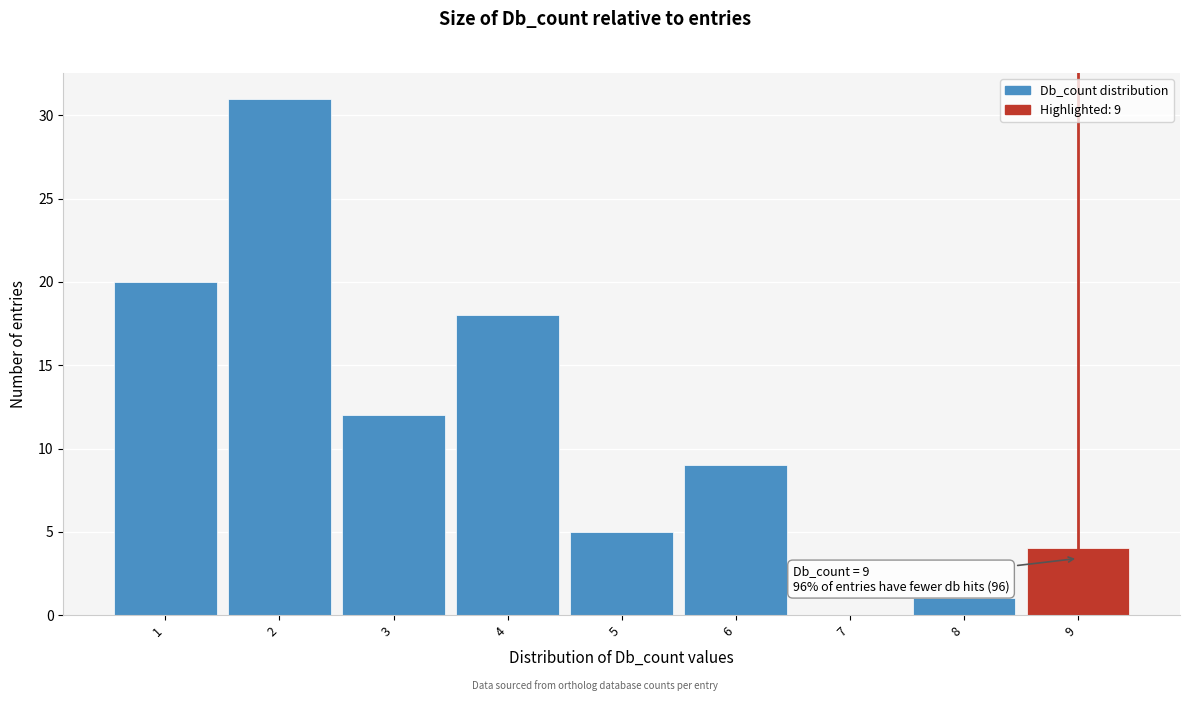

Over which range of the x-axis is the bar tallest?

1.5 to 2.5